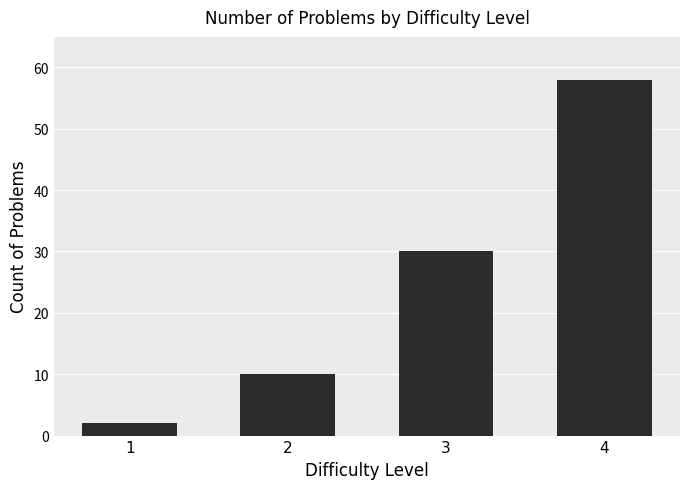

What is the average value?

25